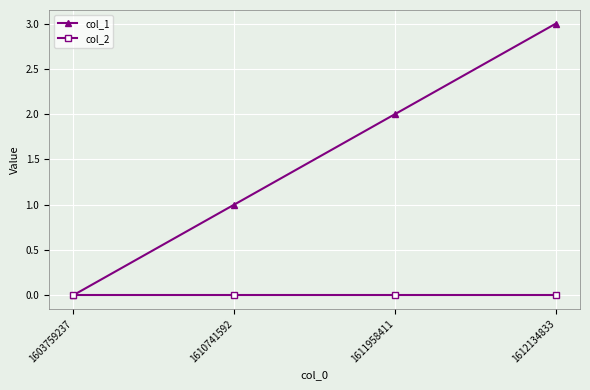

Which category has the highest value across all series?

1612134833